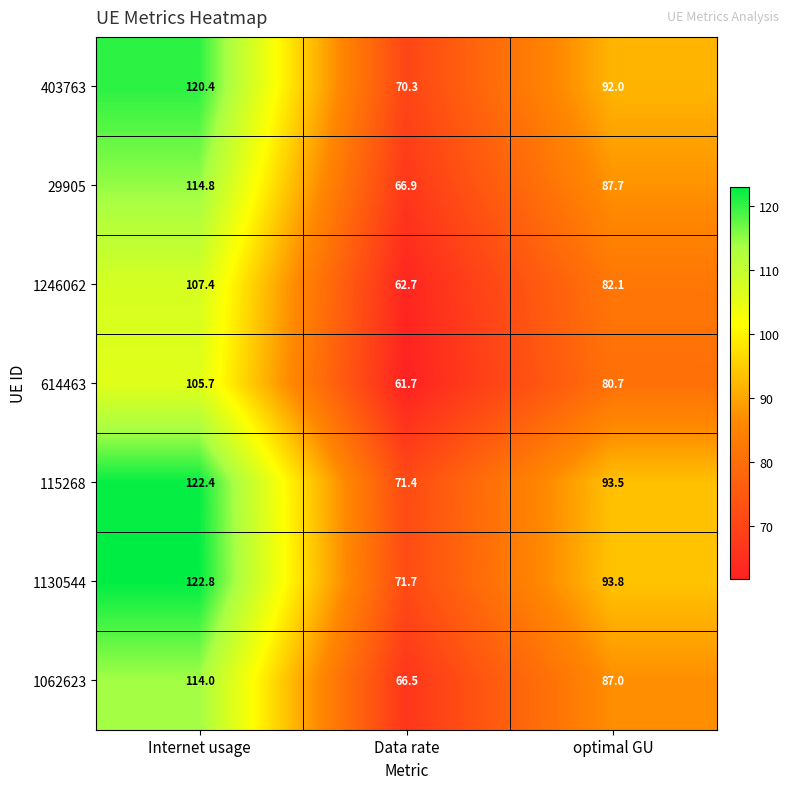

Which label corresponds to the smallest value in the chart?

Data rate